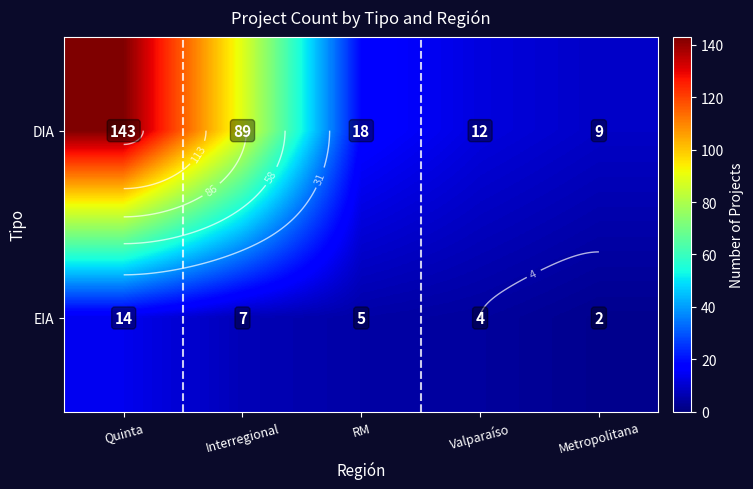

At how many categories does at least one series exceed 98?

1